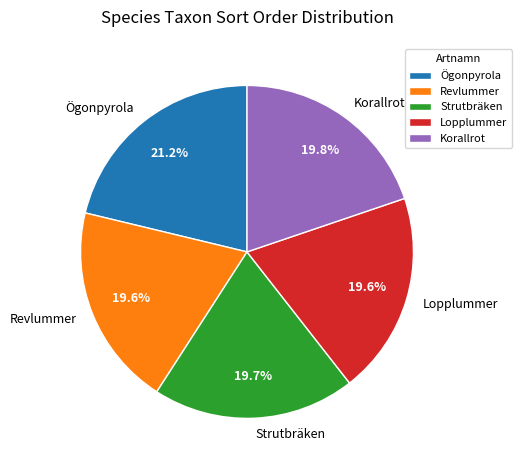

Do Strutbräken and Korallrot together represent more than half of the pie?

No